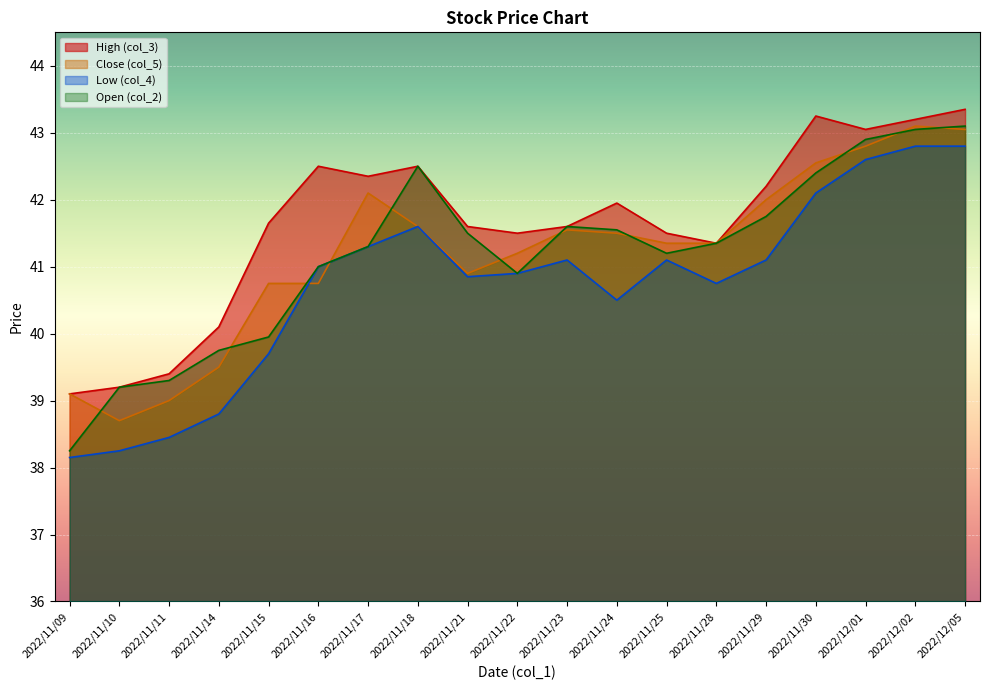

How many lines are shown in the chart?

4